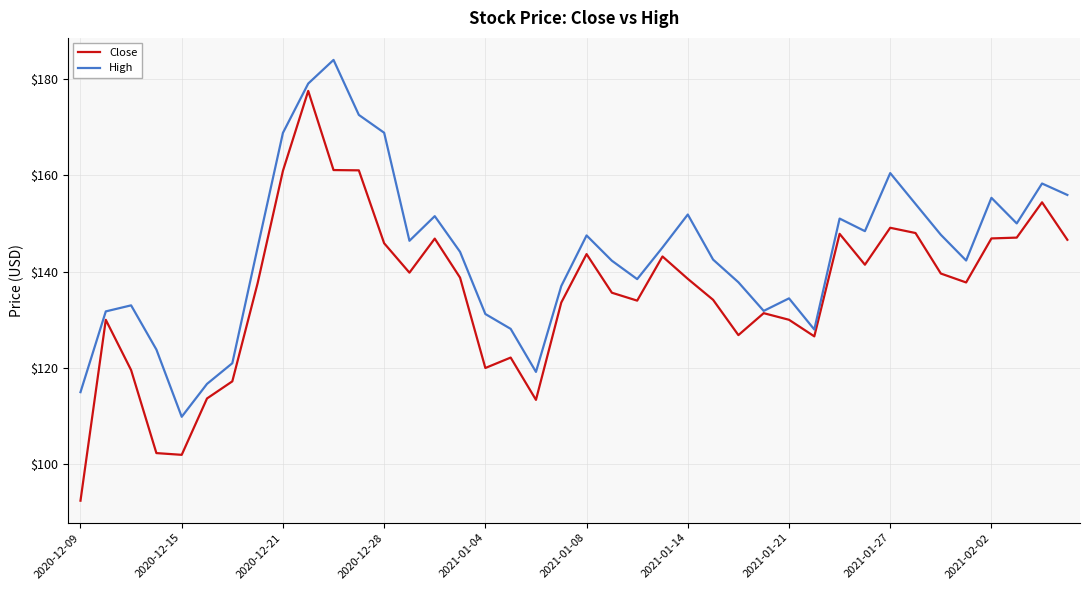

What is the highest value of the Close series?

177.5